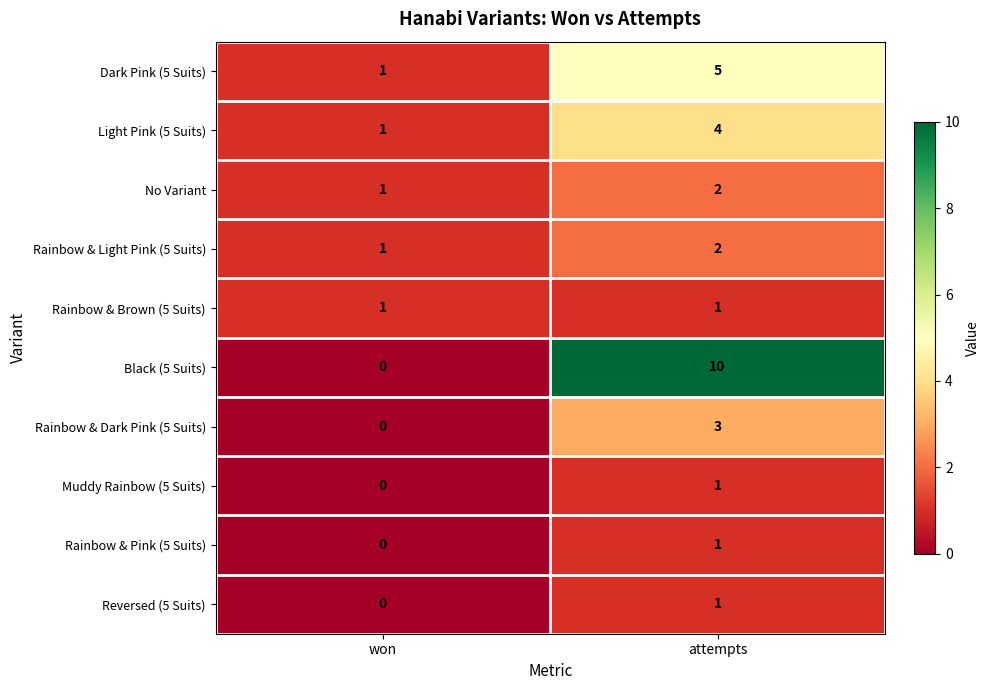

The Reversed (5 Suits) series shows 0 at won. True or false?

True